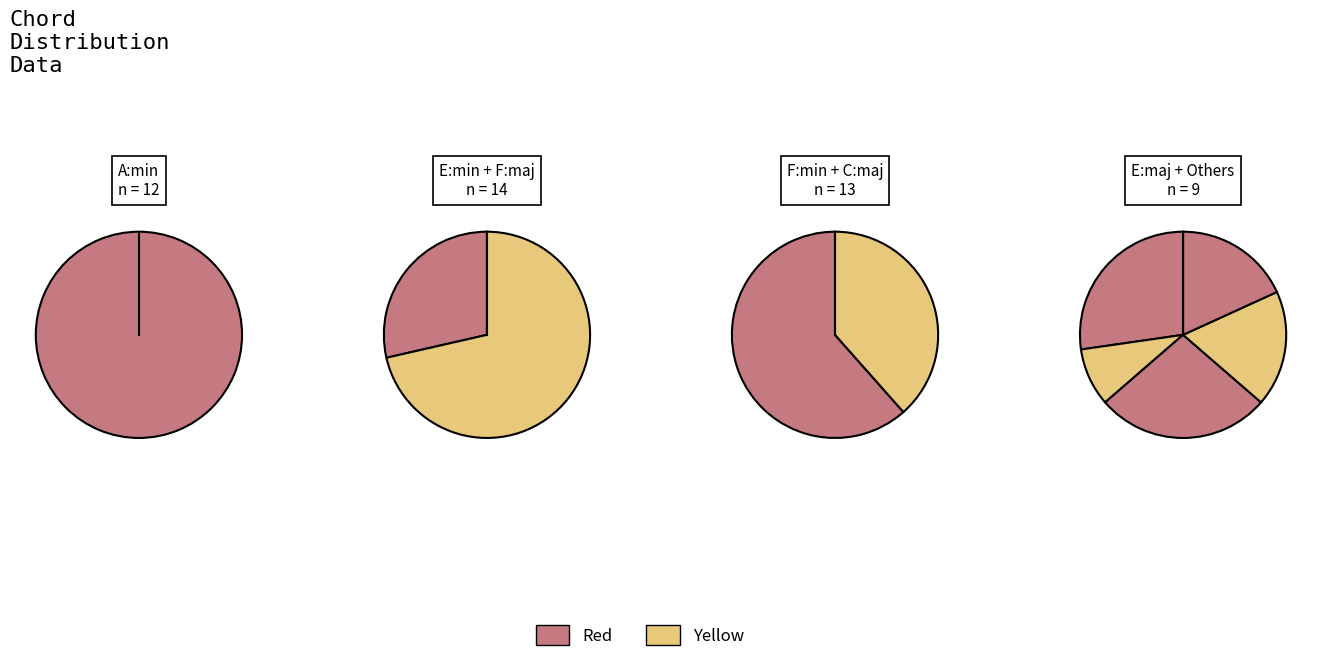

How many slices are in this pie chart?

10